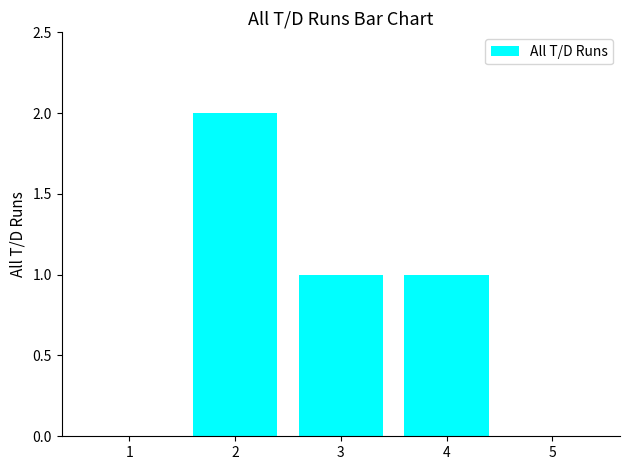

What is the ratio of the value at 4 to the value at 2?

0.5